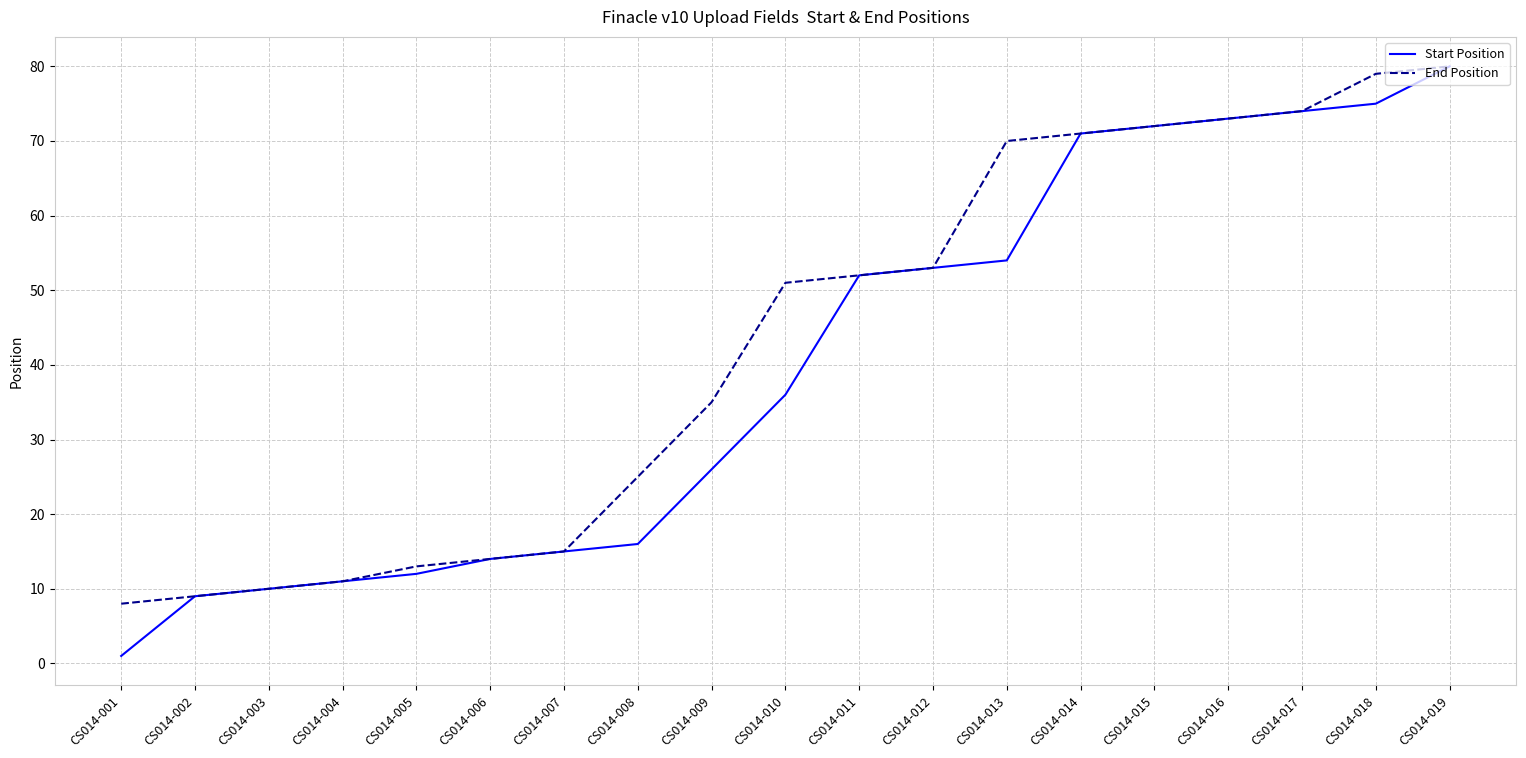

The value of End Position at CS014-019 is 132. True or false?

False